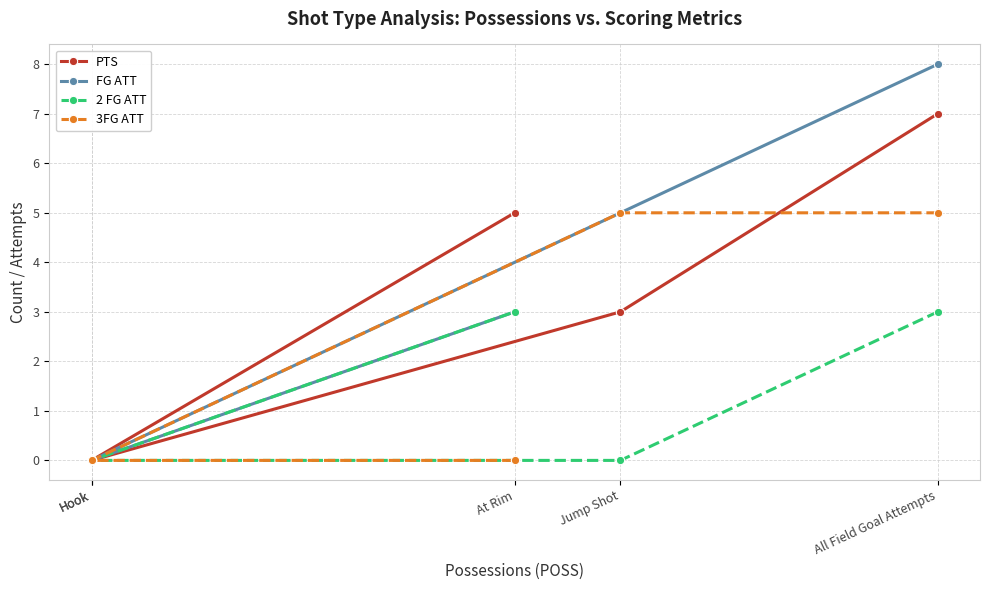

True or false: 2 FG ATT has more than 1 interior local peaks.

False